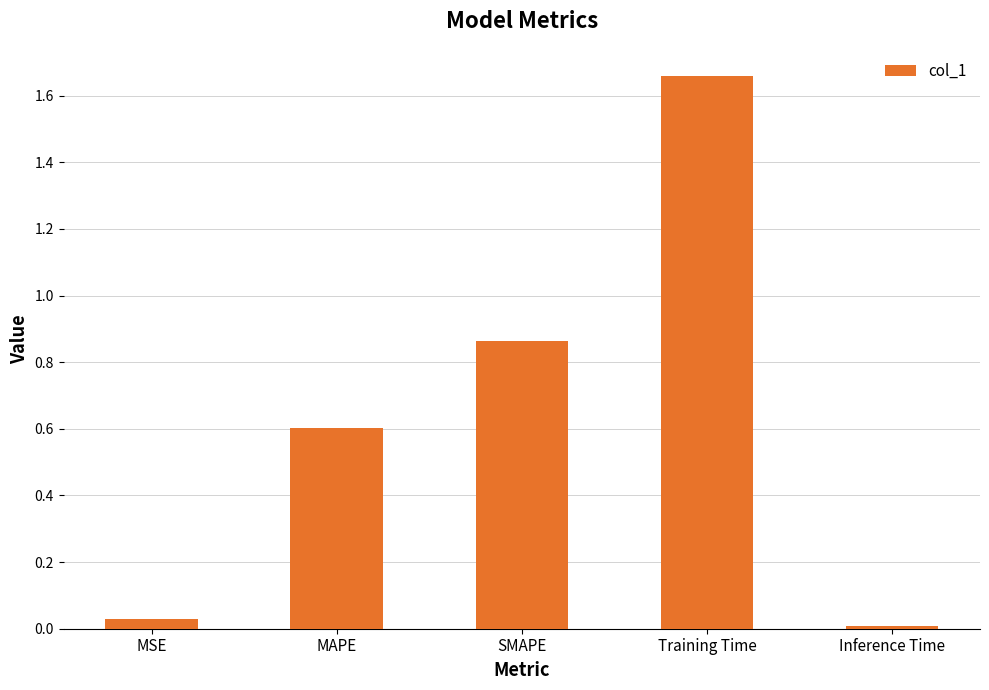

Which category has the lowest value across all series?

Inference Time